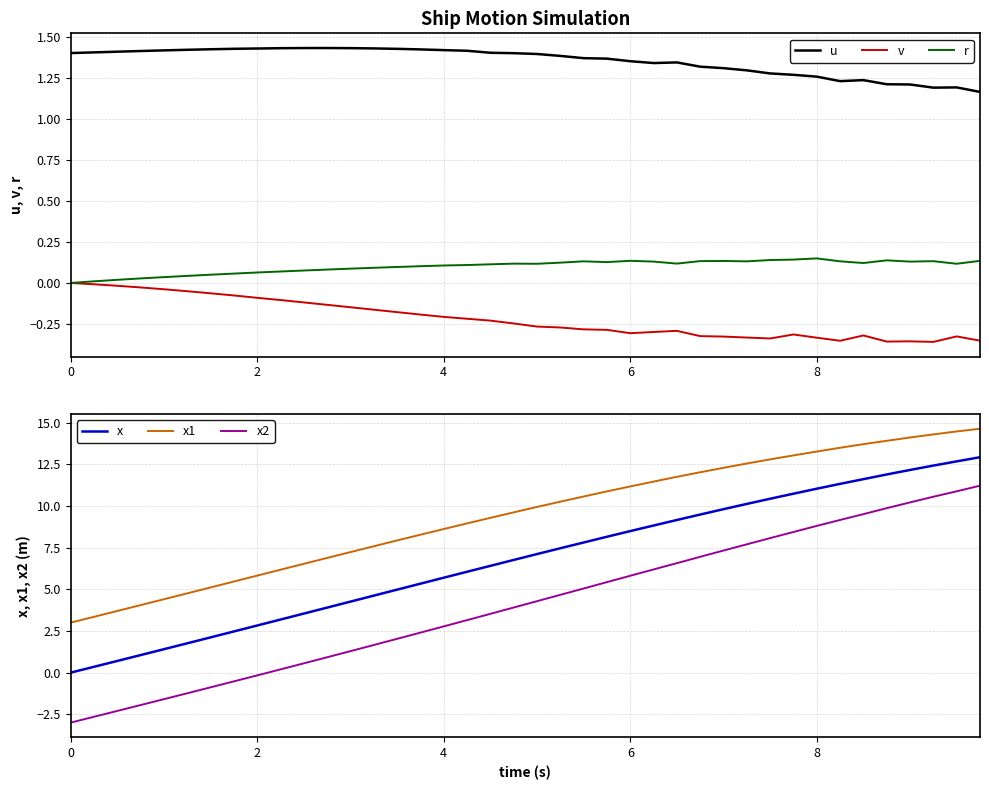

What are all the series names shown in the legend?

u, v, r, x, x1, x2